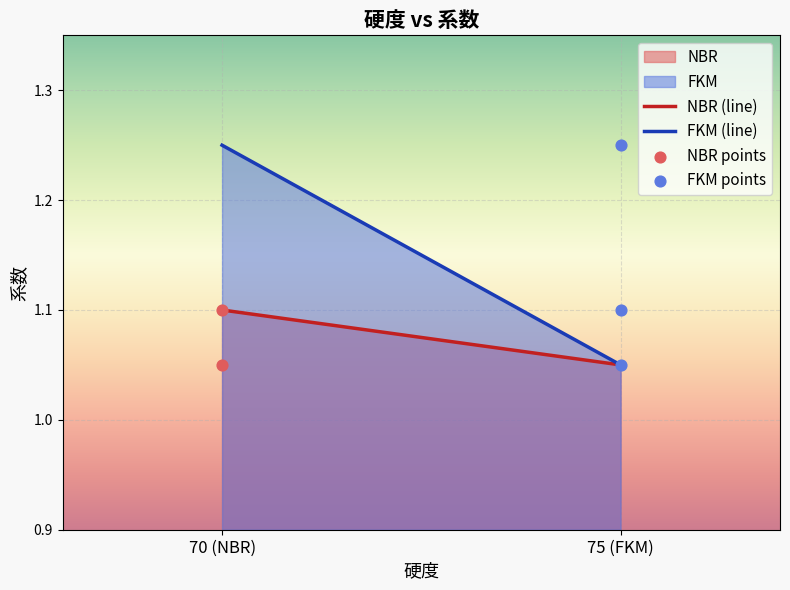

What is the ratio of the value at 75 (FKM) to the value at 70 (NBR)?

0.9